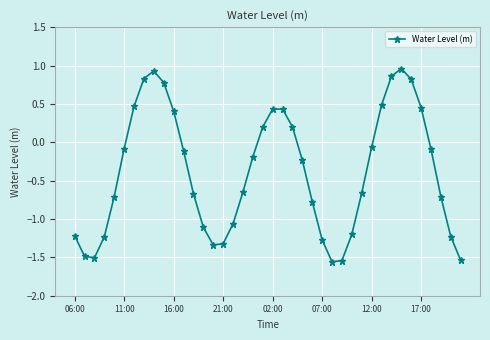

What is the difference between the maximum and minimum values?

2.5